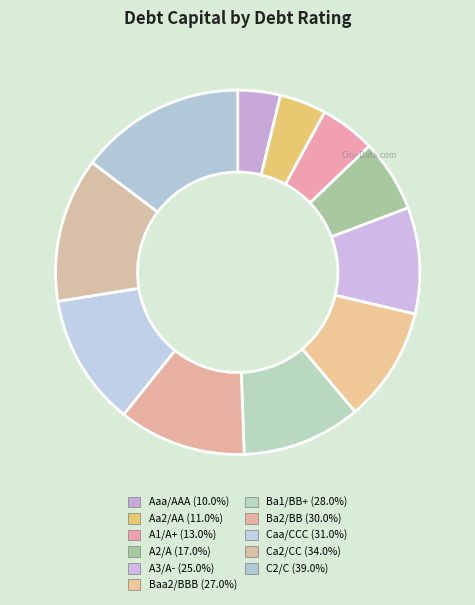

Count the number of slices in the pie.

11